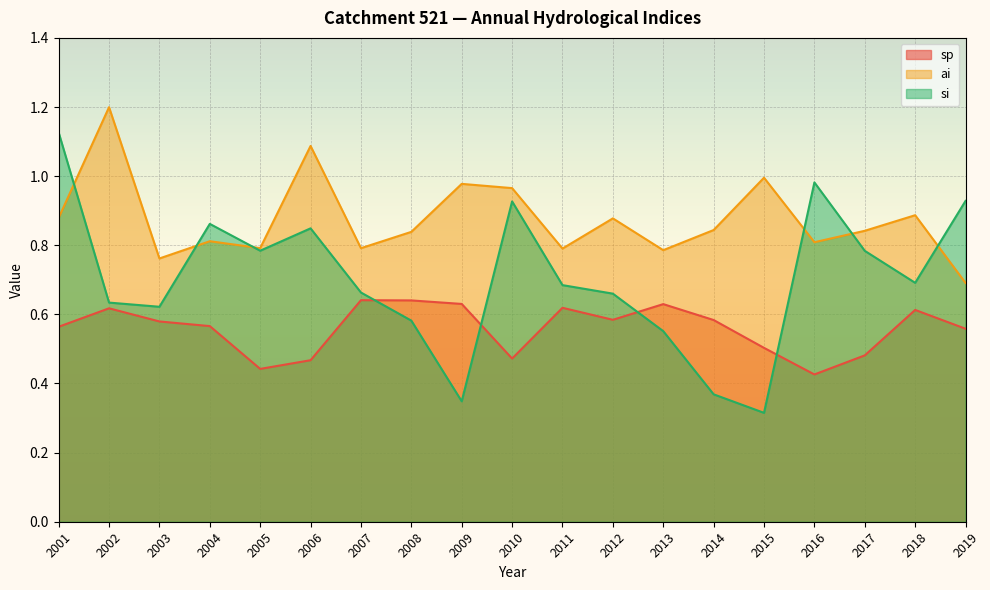

What is the smallest value displayed?

0.3